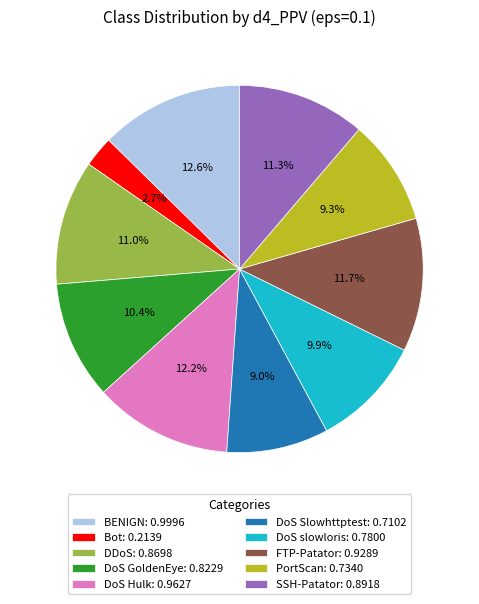

The SSH-Patator slice represents 1% of the pie. True or false?

False